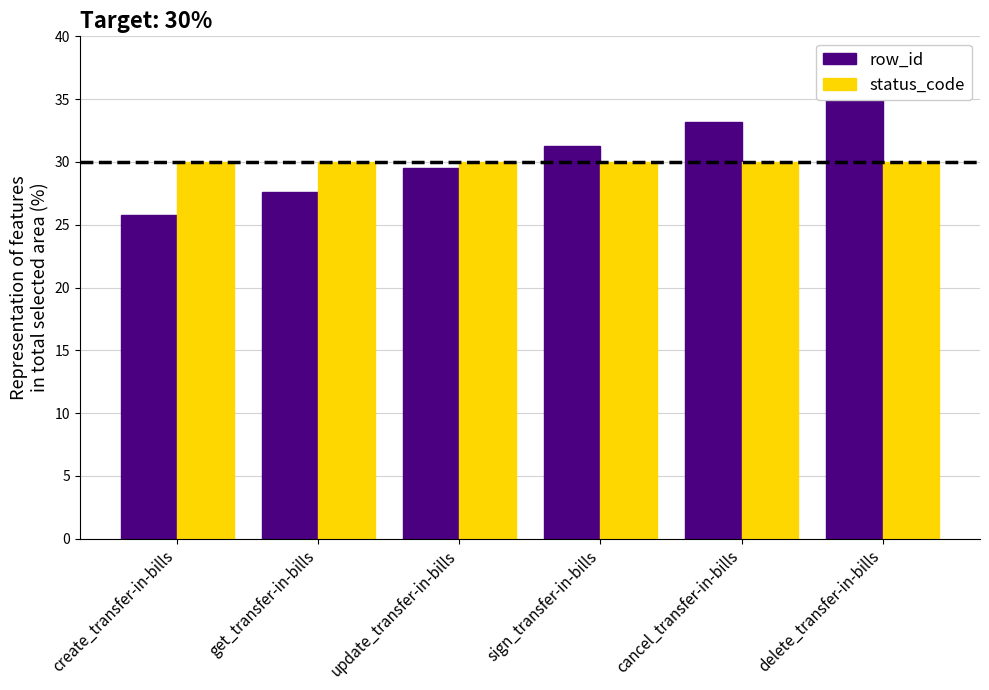

How many groups of bars are there?

6